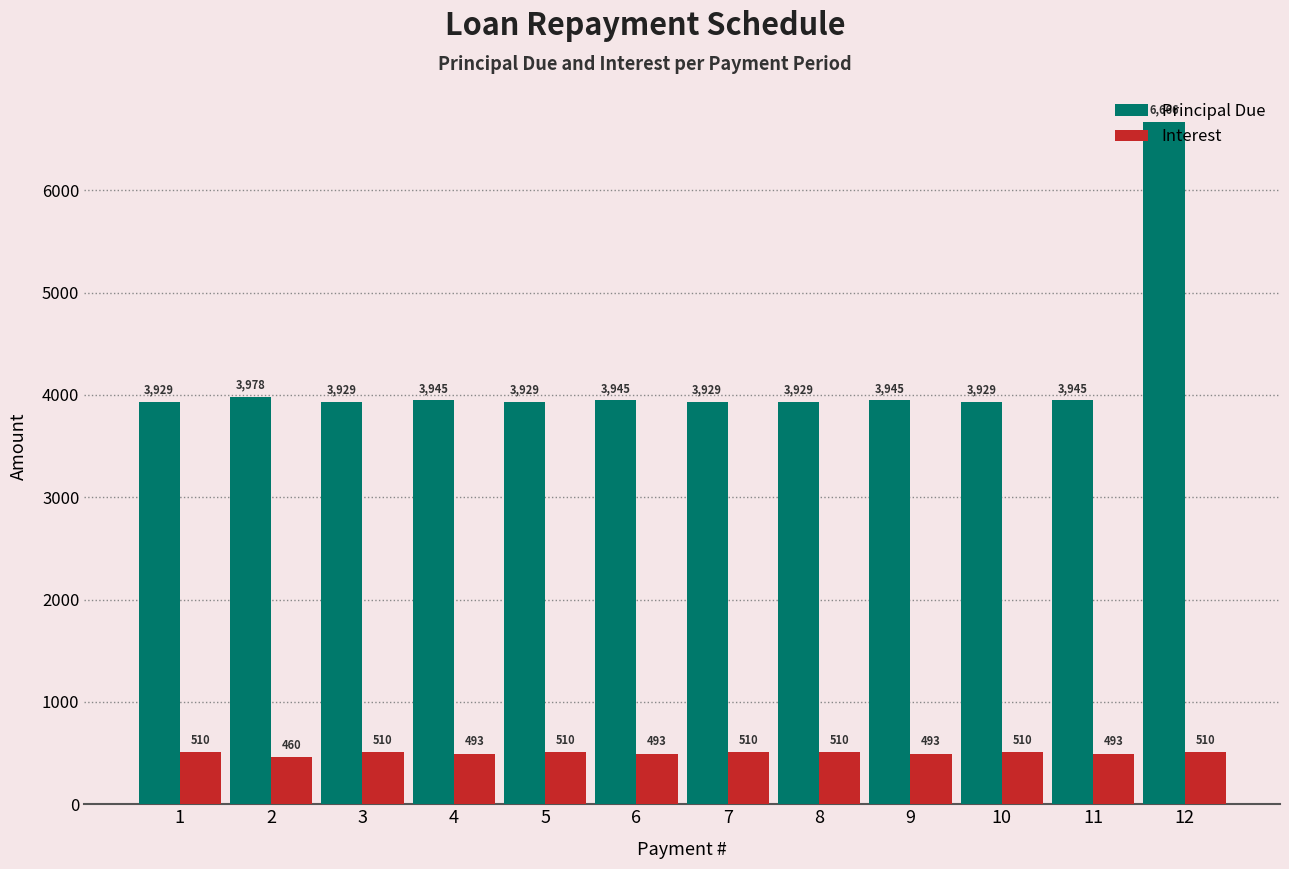

At which category is the sum across all series the highest?

12